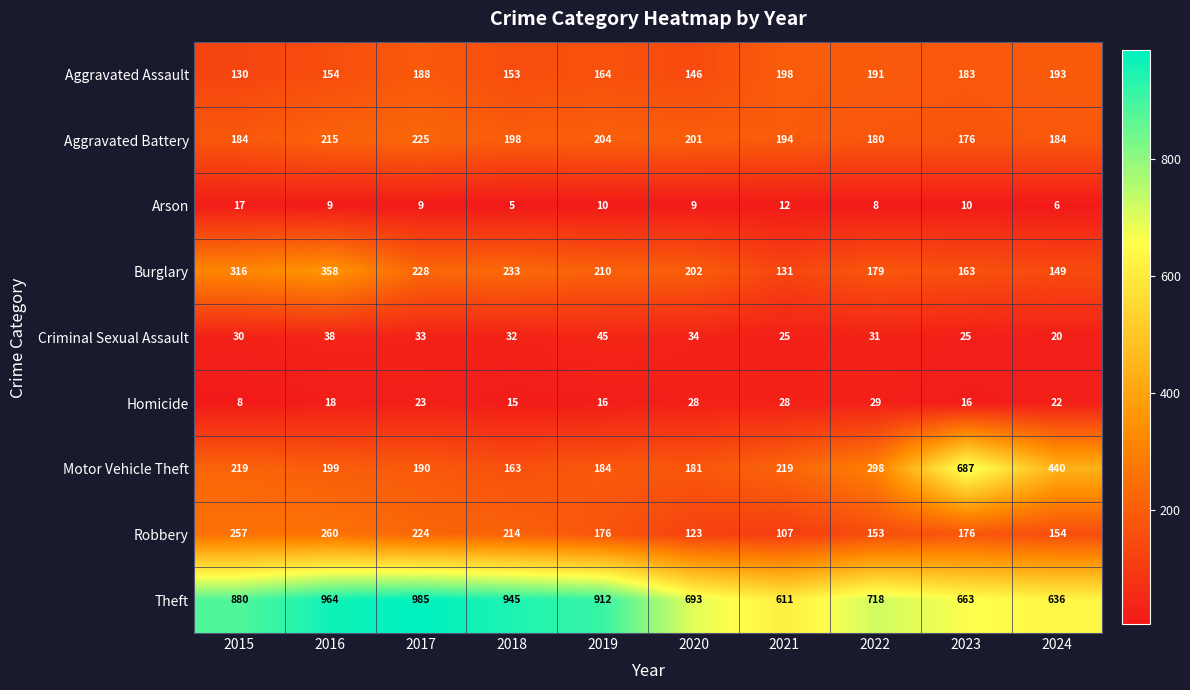

What is the total value across all series at 2021?

1525